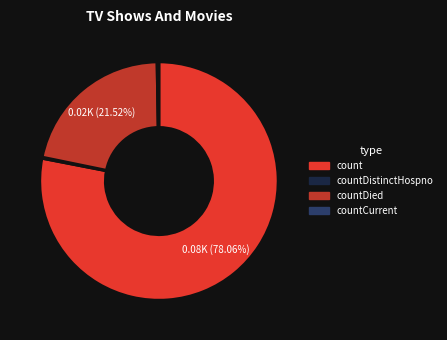

Is there any slice that represents more than half of the pie?

Yes